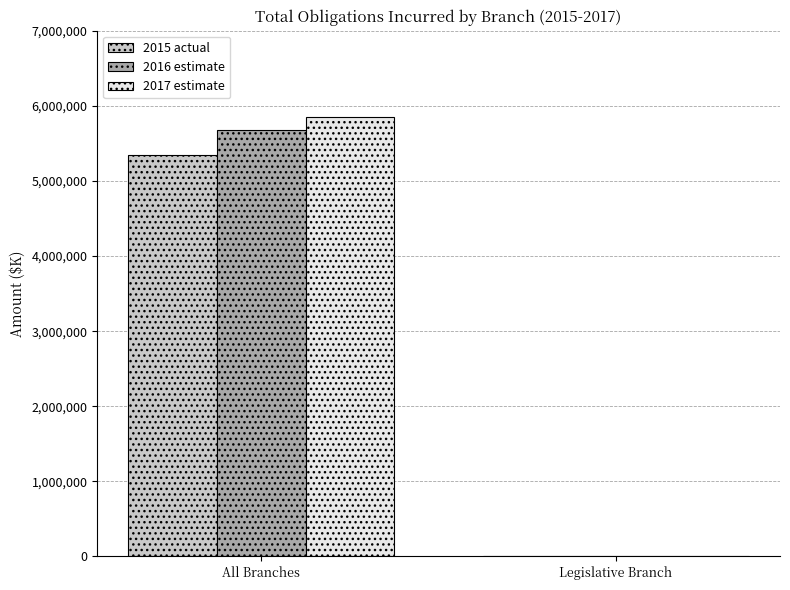

Reading right to left, list all the values displayed in this chart.

2015 actual: Legislative Branch=5420	All Branches=5344748
2016 estimate: Legislative Branch=5674	All Branches=5683275
2017 estimate: Legislative Branch=6038	All Branches=5849044